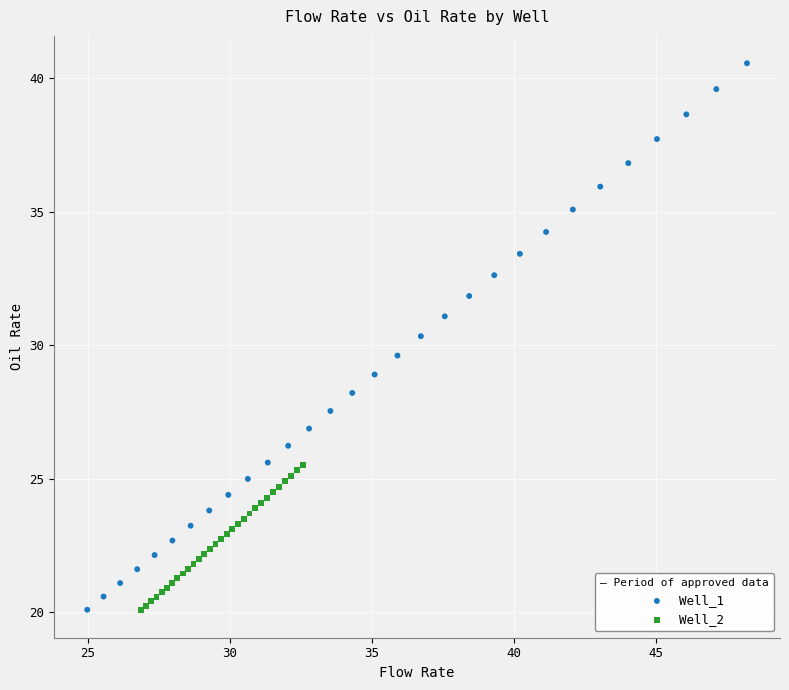

Which series reaches the maximum Y coordinate?

Well_1